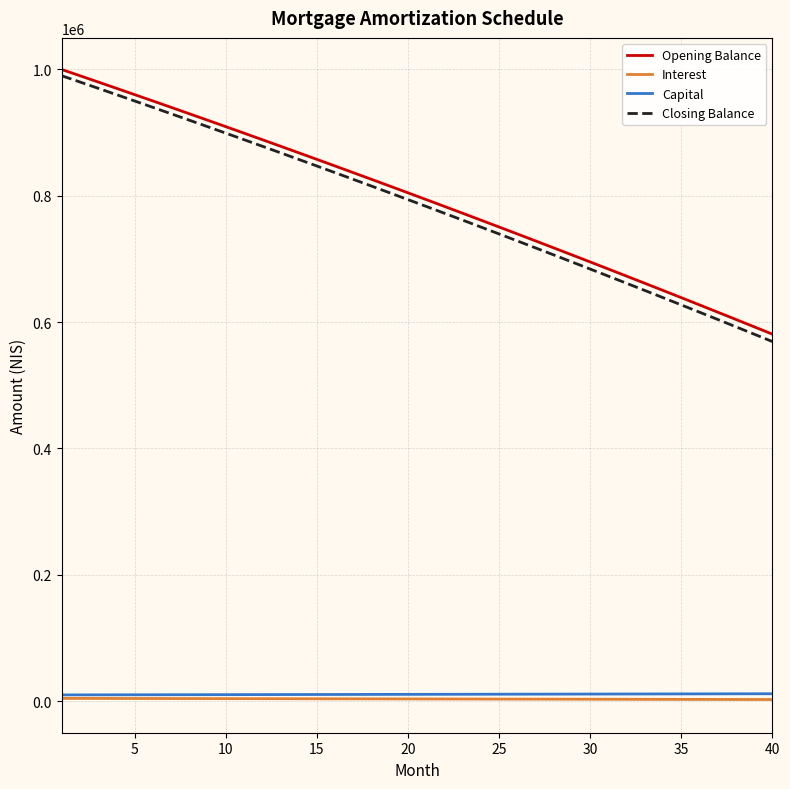

Is this an area chart (filled region under the line)?

No